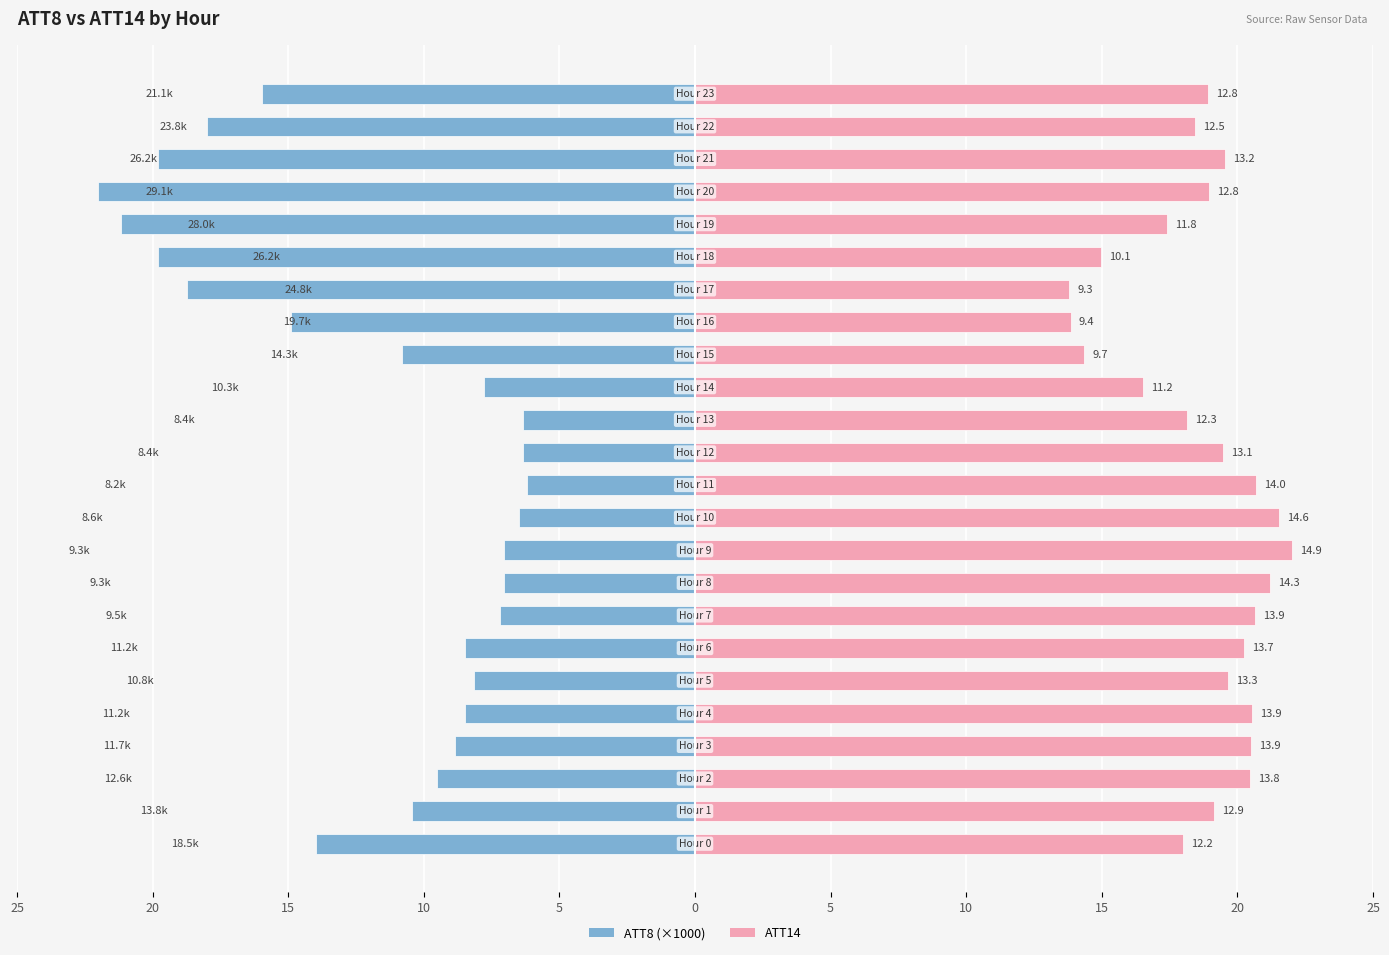

What is the greatest value displayed?

22.0